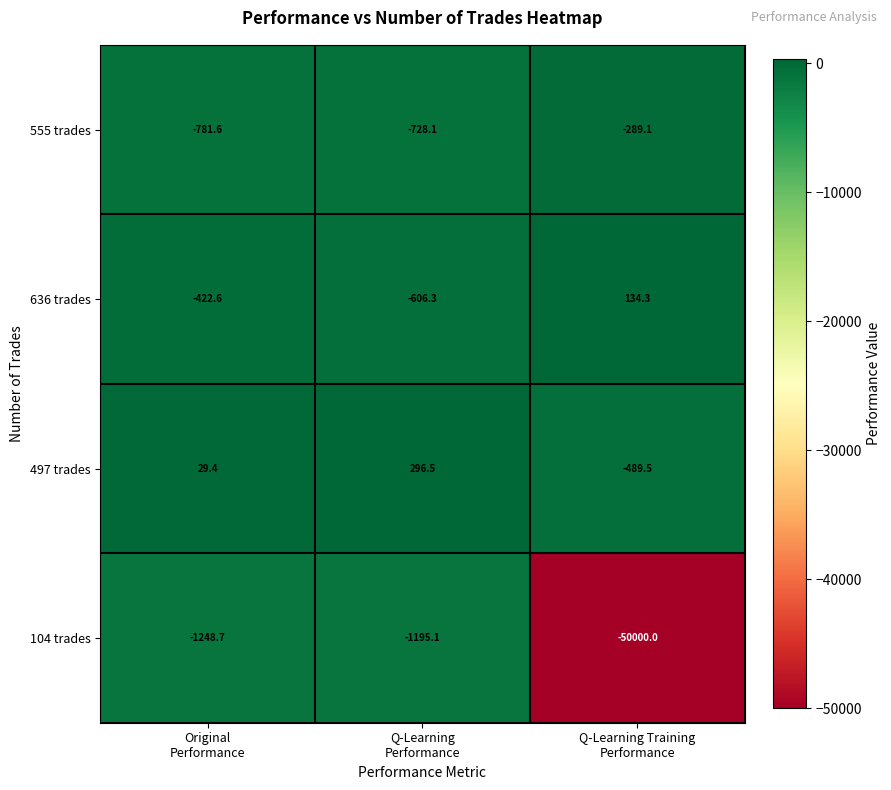

Count the number of data series in this chart.

4